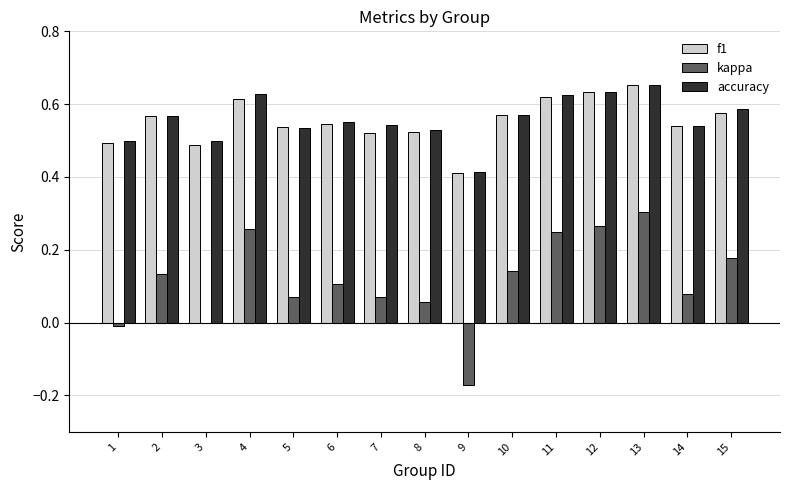

Between 10 and 14, which series saw the biggest shift?

kappa